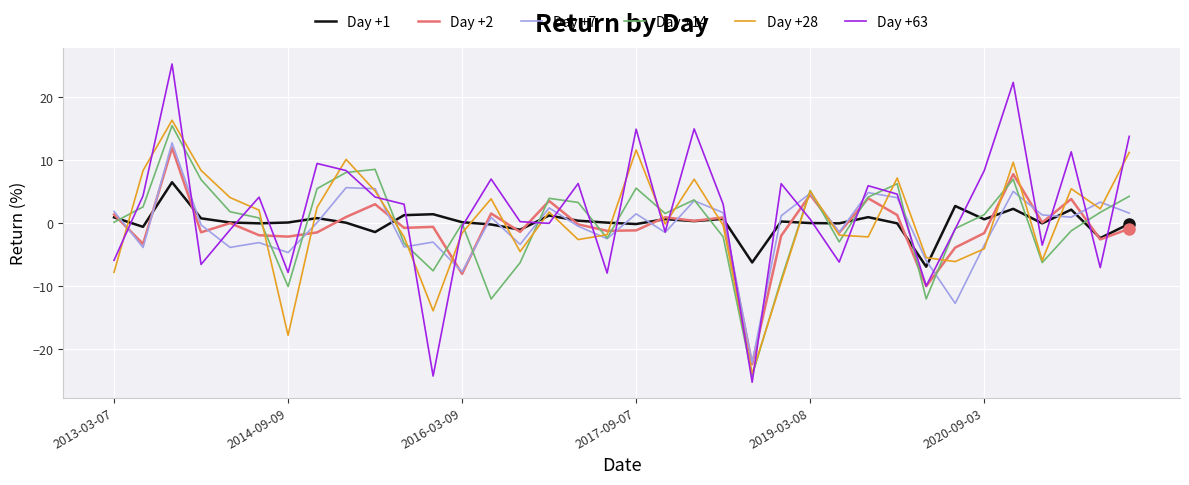

What is the sum of all Day +2 values?

-21.4